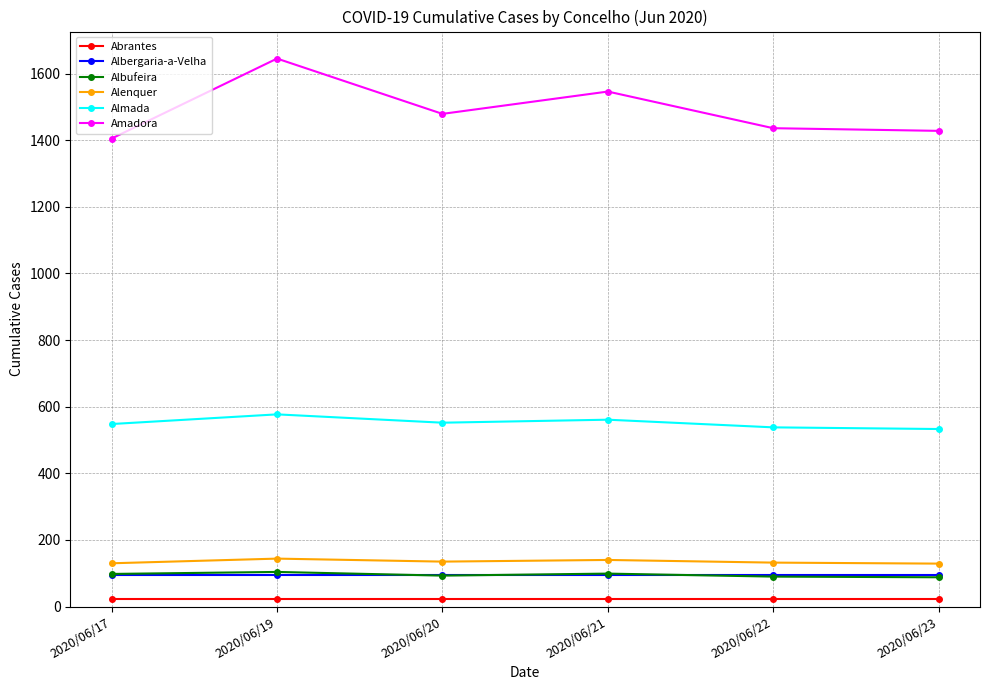

What is the lowest value of the Albufeira series?

88